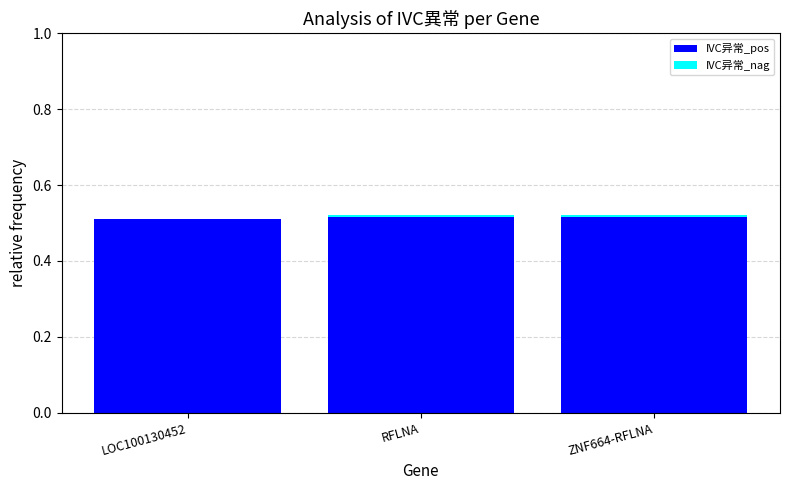

Count the number of data series in this chart.

2